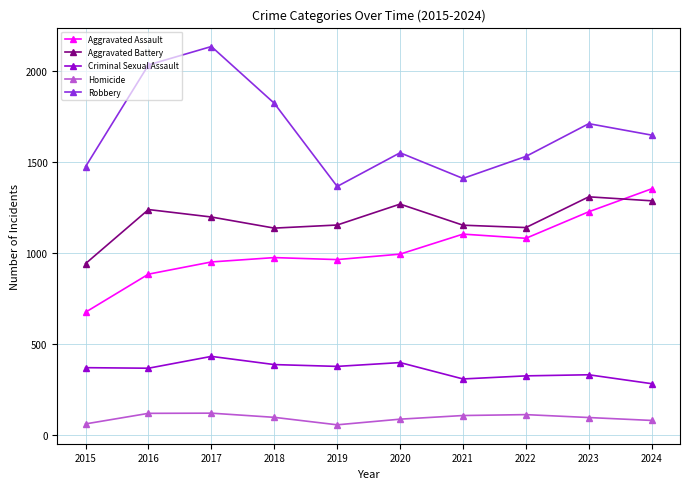

Where is the first local minimum for Robbery?

2019